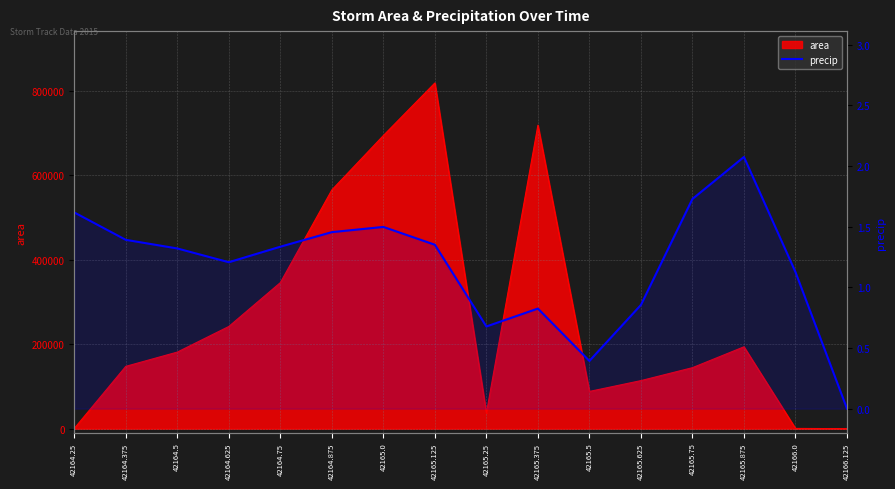

The value at 42165.0 is 0.7. True or false?

False